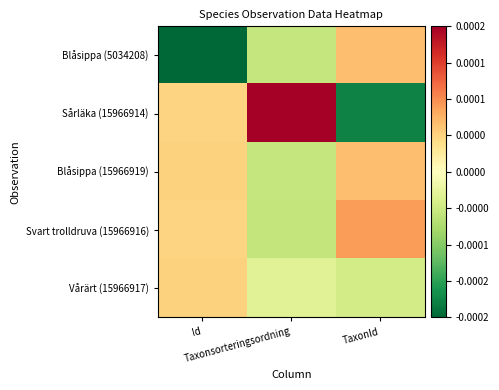

Which series has the largest total across all categories?

Svart trolldruva (15966916)